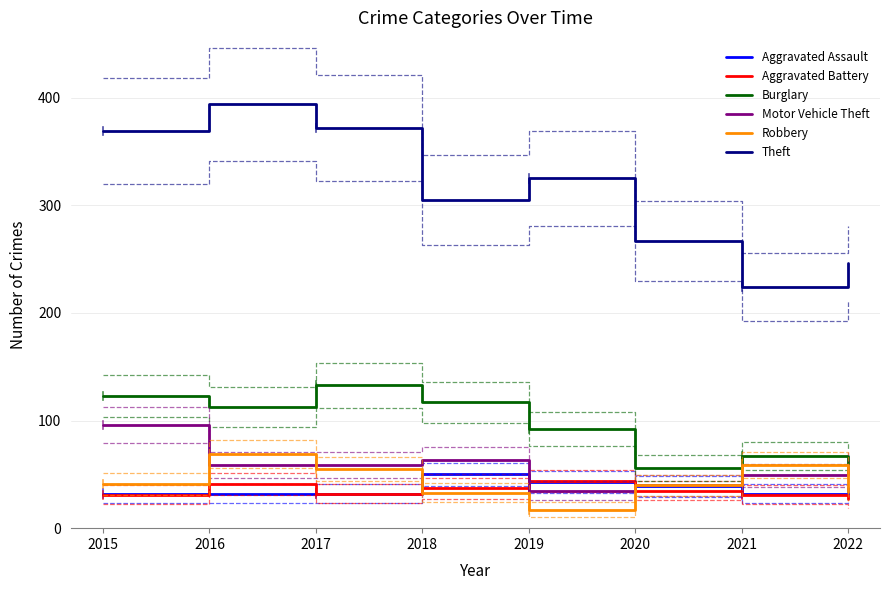

What is the maximum value shown in the chart?

394